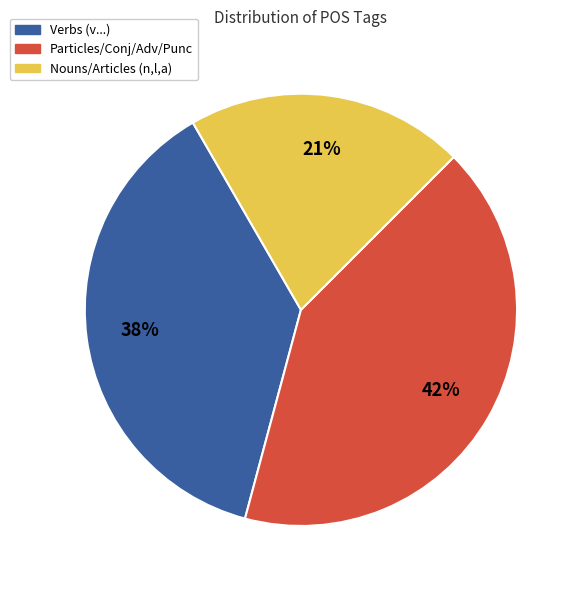

To the nearest percent, what is the difference between the largest and smallest slice percentages?

21%